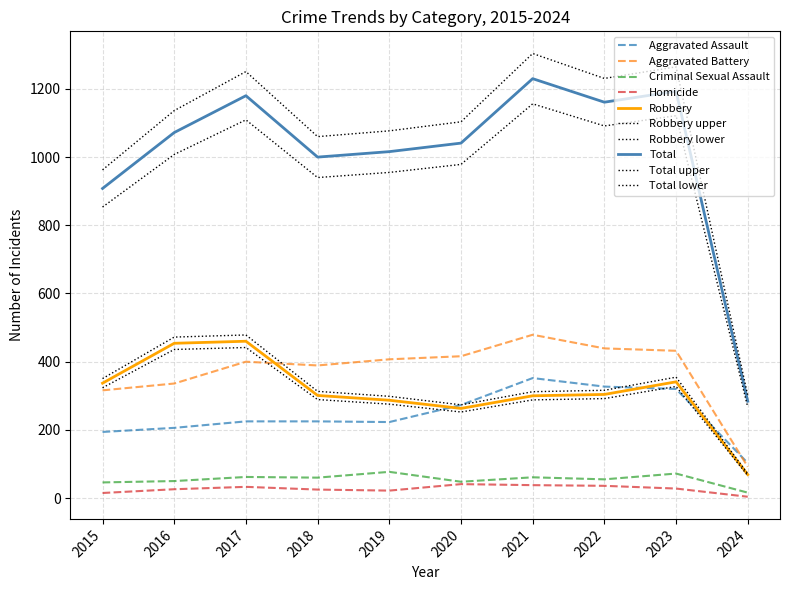

Is this an area chart (filled region under the line)?

No